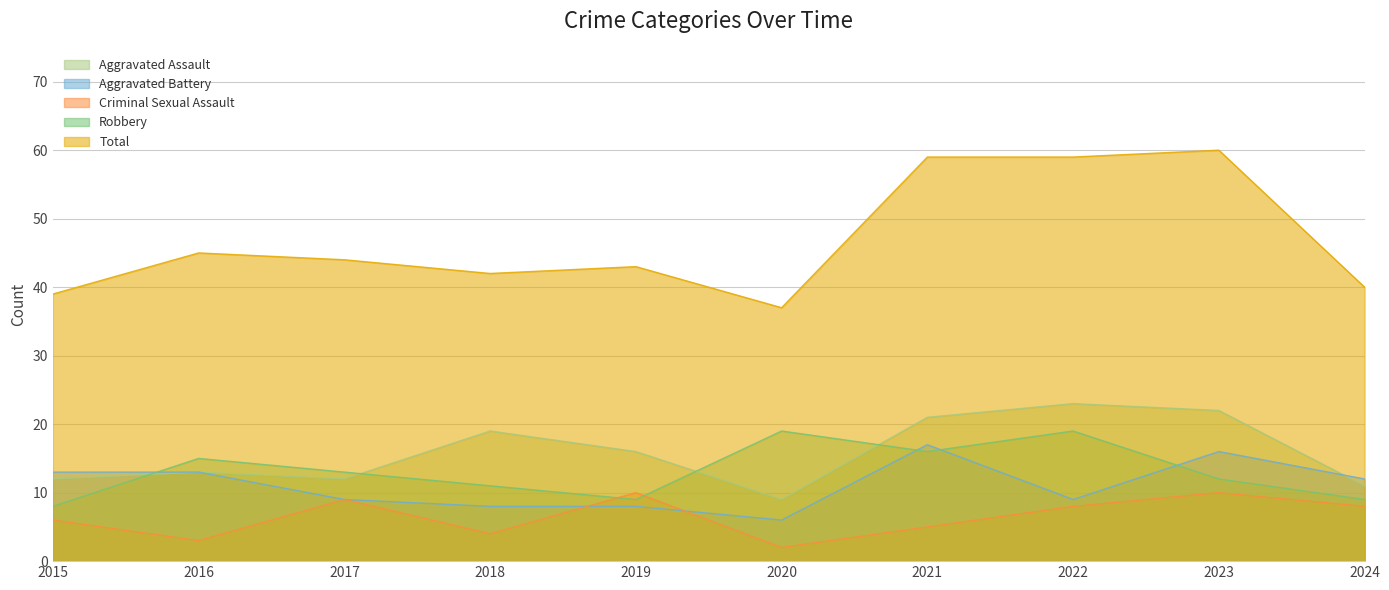

Is it true that Robbery equals 9 at 2024?

True